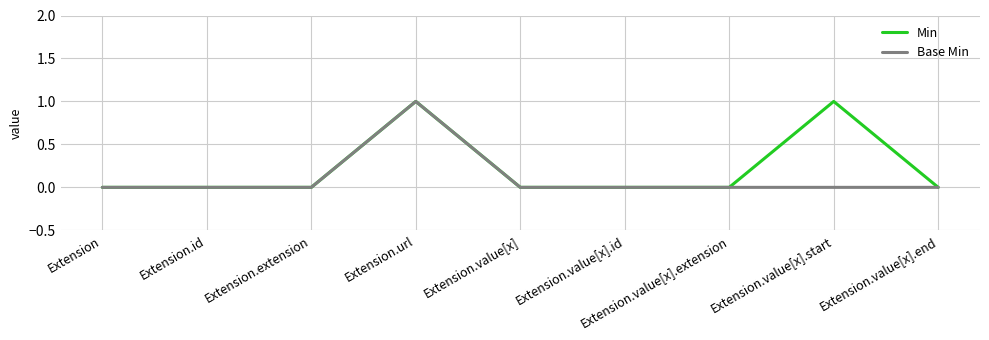

How many lines are shown in the chart?

2